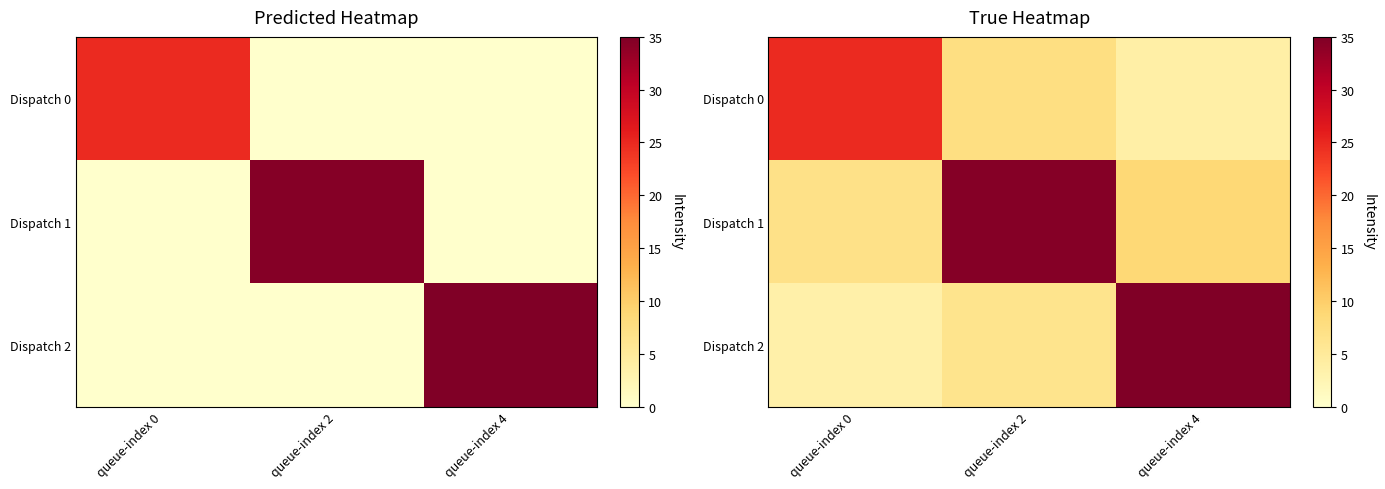

Count the number of categories in the chart.

3